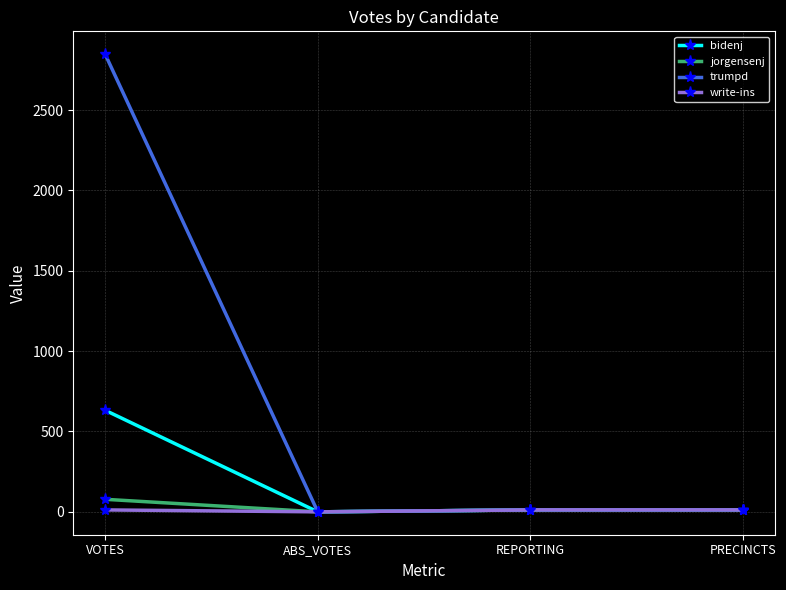

Which series has the largest range (max minus min)?

trumpd